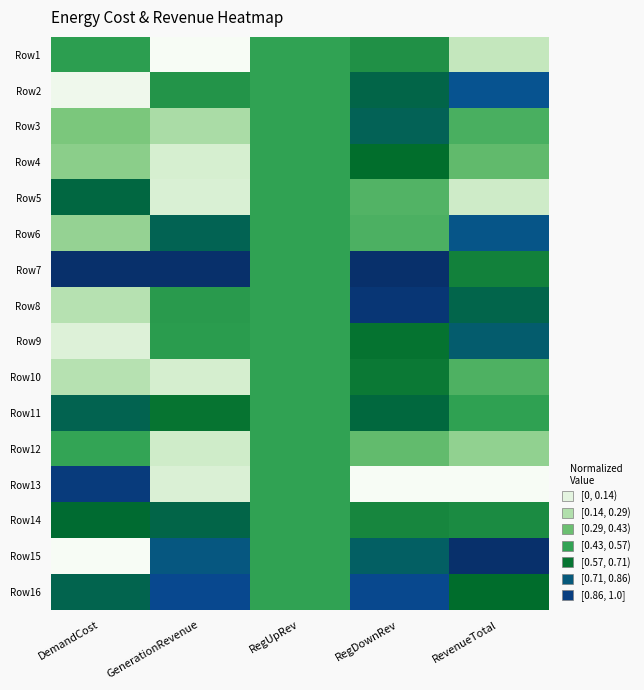

Reading left to right, list all the values displayed in this chart.

Row1: DemandCost=0.5	GenerationRevenue=0.0	RegUpRev=0.5	RegDownRev=0.6	RevenueTotal=0.2
Row2: DemandCost=0.0	GenerationRevenue=0.5	RegUpRev=0.5	RegDownRev=0.7	RevenueTotal=0.8
Row3: DemandCost=0.3	GenerationRevenue=0.2	RegUpRev=0.5	RegDownRev=0.7	RevenueTotal=0.4
Row4: DemandCost=0.3	GenerationRevenue=0.1	RegUpRev=0.5	RegDownRev=0.7	RevenueTotal=0.4
Row5: DemandCost=0.7	GenerationRevenue=0.1	RegUpRev=0.5	RegDownRev=0.4	RevenueTotal=0.1
Row6: DemandCost=0.3	GenerationRevenue=0.7	RegUpRev=0.5	RegDownRev=0.4	RevenueTotal=0.8
Row7: DemandCost=1.0	GenerationRevenue=1.0	RegUpRev=0.5	RegDownRev=1.0	RevenueTotal=0.6
Row8: DemandCost=0.2	GenerationRevenue=0.5	RegUpRev=0.5	RegDownRev=1.0	RevenueTotal=0.7
Row9: DemandCost=0.1	GenerationRevenue=0.5	RegUpRev=0.5	RegDownRev=0.6	RevenueTotal=0.8
Row10: DemandCost=0.2	GenerationRevenue=0.1	RegUpRev=0.5	RegDownRev=0.6	RevenueTotal=0.4
Row11: DemandCost=0.7	GenerationRevenue=0.6	RegUpRev=0.5	RegDownRev=0.7	RevenueTotal=0.5
Row12: DemandCost=0.5	GenerationRevenue=0.1	RegUpRev=0.5	RegDownRev=0.4	RevenueTotal=0.3
Row13: DemandCost=0.9	GenerationRevenue=0.1	RegUpRev=0.5	RegDownRev=0.0	RevenueTotal=0.0
Row14: DemandCost=0.7	GenerationRevenue=0.7	RegUpRev=0.5	RegDownRev=0.6	RevenueTotal=0.6
Row15: DemandCost=0.0	GenerationRevenue=0.8	RegUpRev=0.5	RegDownRev=0.7	RevenueTotal=1.0
Row16: DemandCost=0.7	GenerationRevenue=0.9	RegUpRev=0.5	RegDownRev=0.9	RevenueTotal=0.7